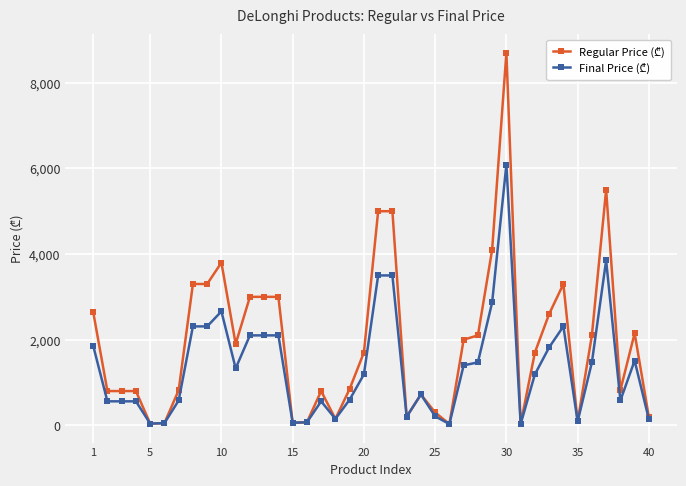

Does the chart have visible grid lines?

Yes